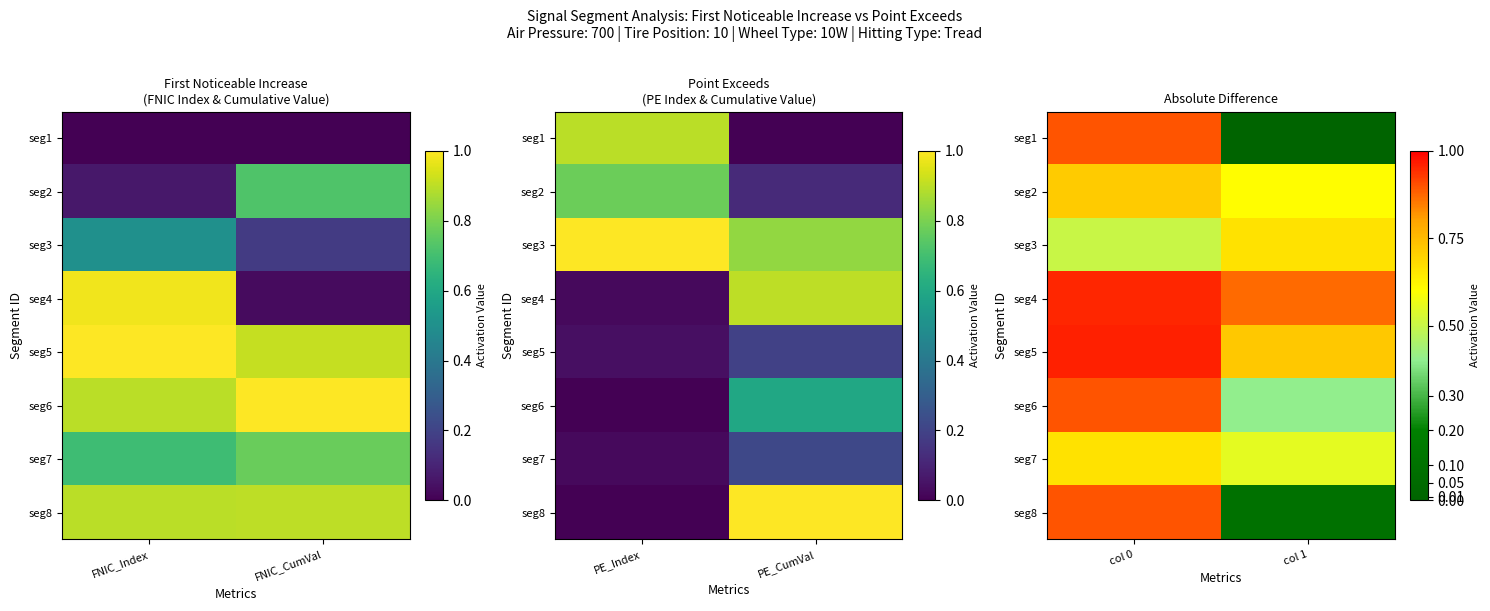

Which series has the largest total across all categories?

seg4